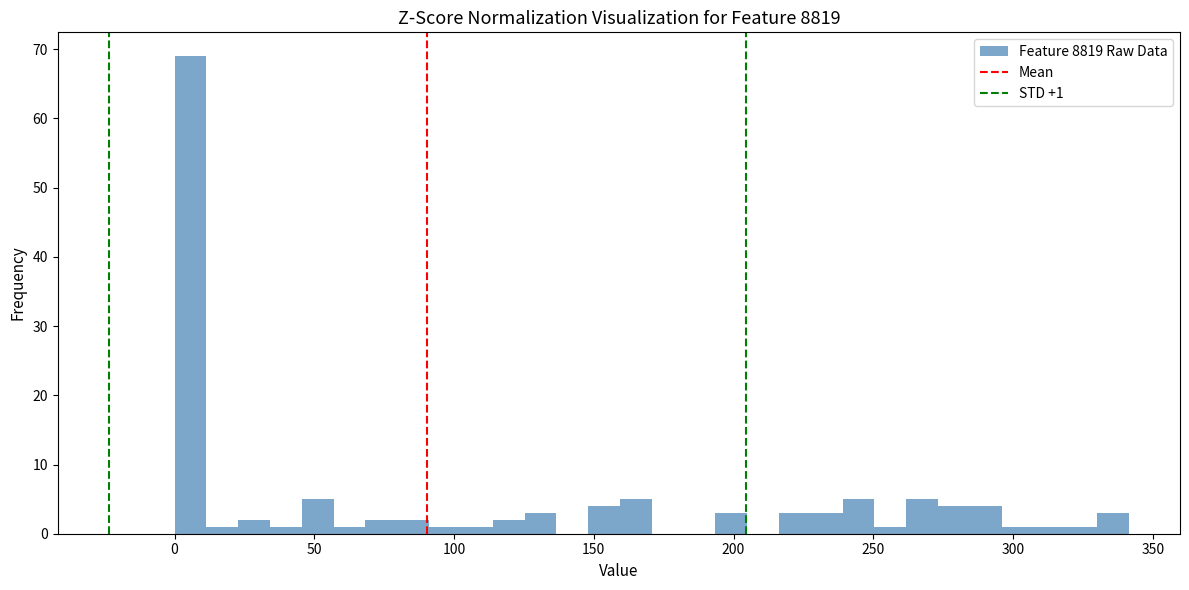

Read against the x-axis, roughly where is the centre of the tallest bar?

5